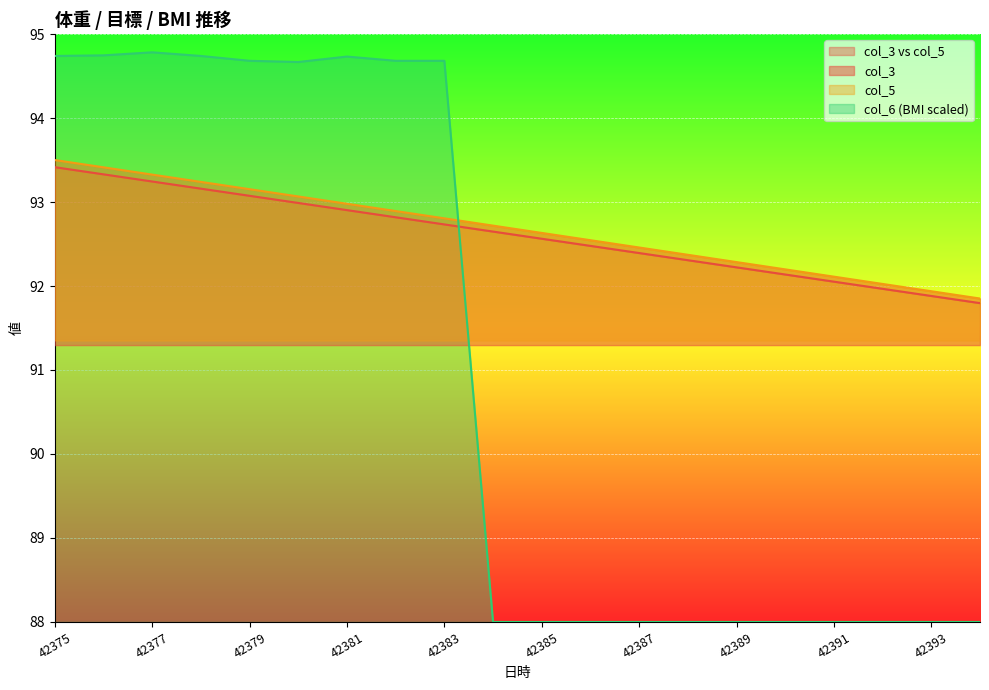

How many interior local peaks does the col_6 series have?

2